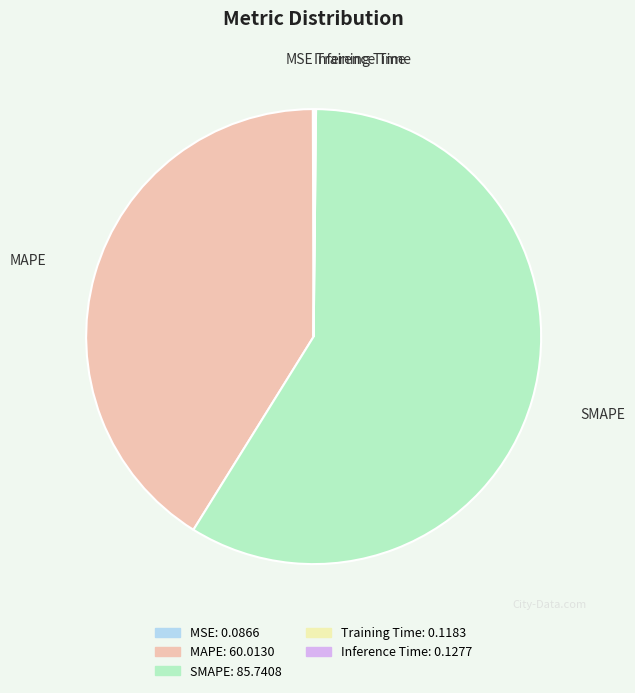

Is it true that SMAPE is 51% of the pie?

False